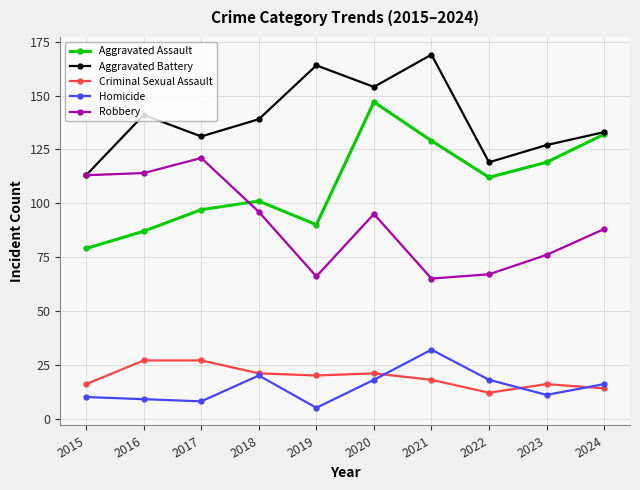

In Homicide, how many points are higher than both neighbors (excluding endpoints)?

2